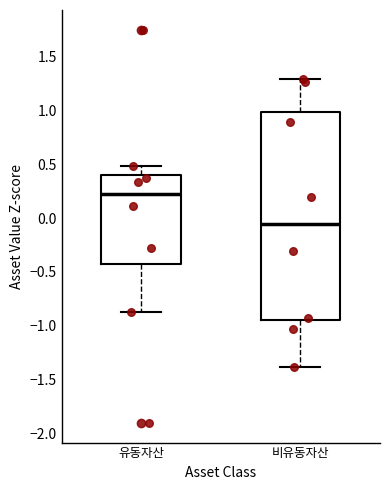

Where is the upper edge of the box for 유동자산 on the y-axis? The values are not printed on the chart, so give them approximately, as read against the axis.

0.40